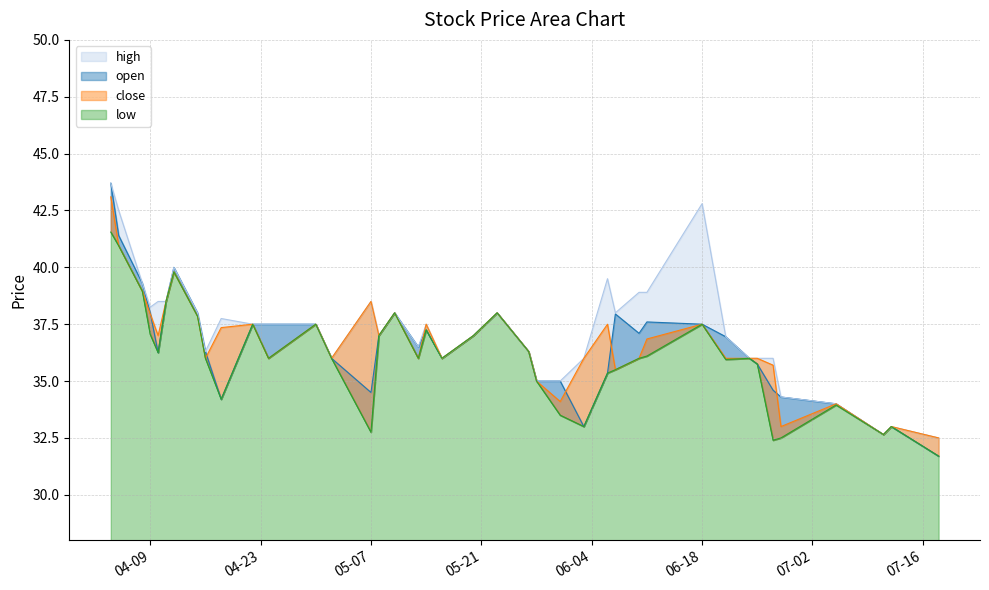

True or false: open and high cross at least once.

False